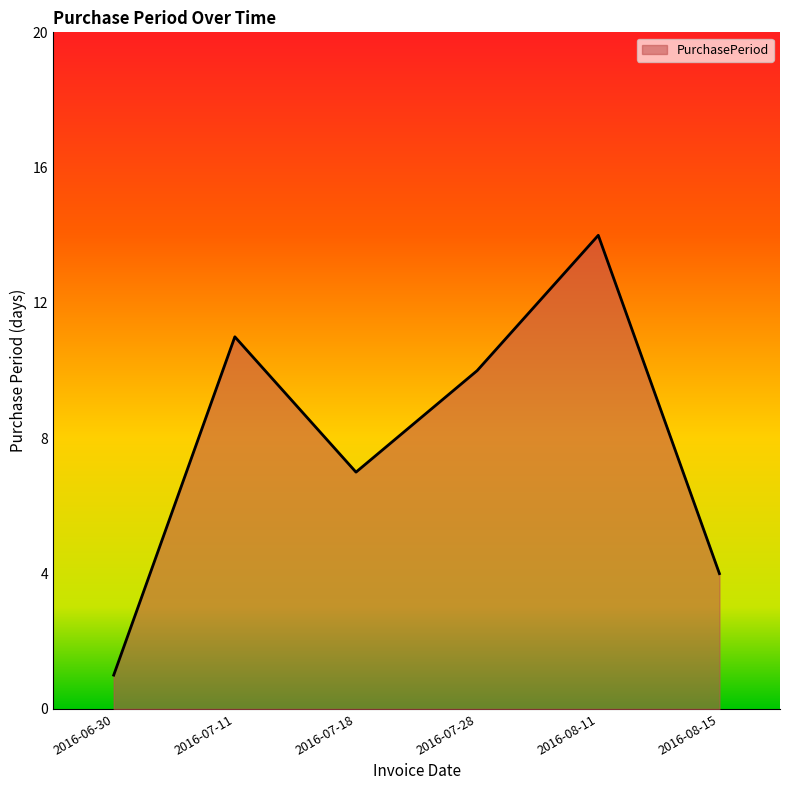

Is it true that the value at 2016-07-18 is 3?

False